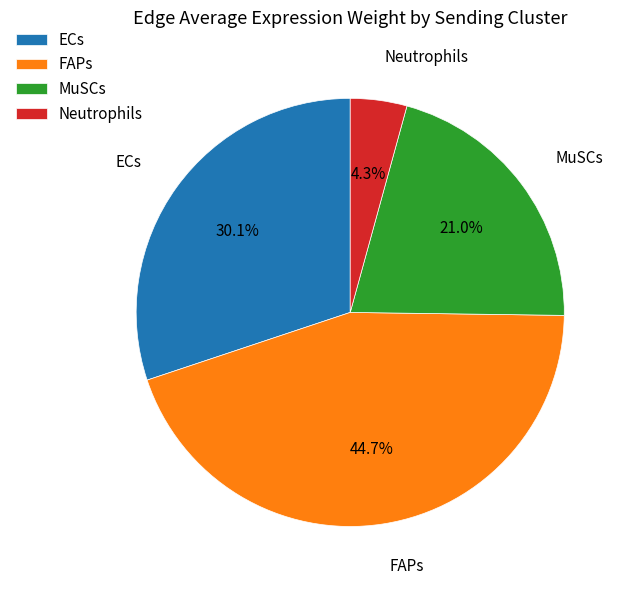

Is there any slice that represents more than half of the pie?

No